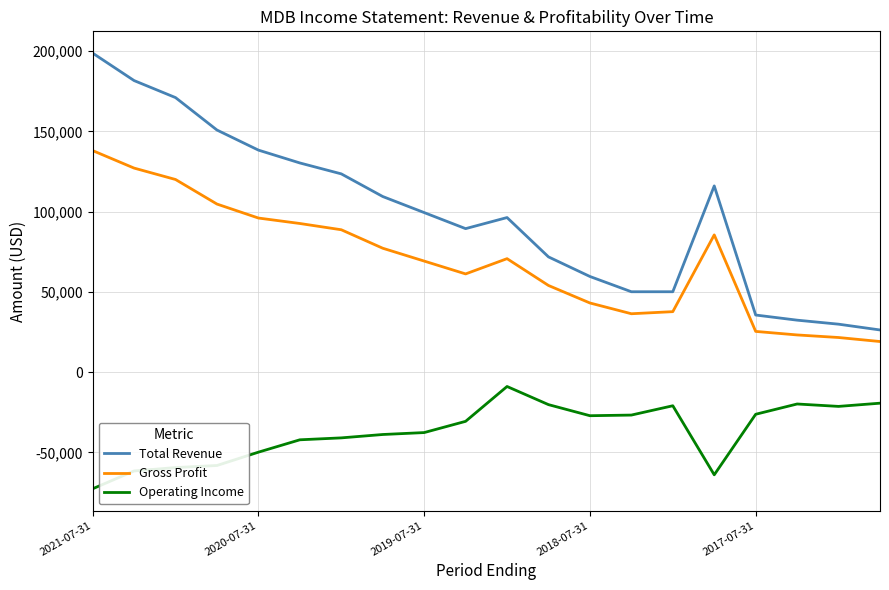

Rank the series by their average value, from highest to lowest.

Total Revenue, Gross Profit, Operating Income